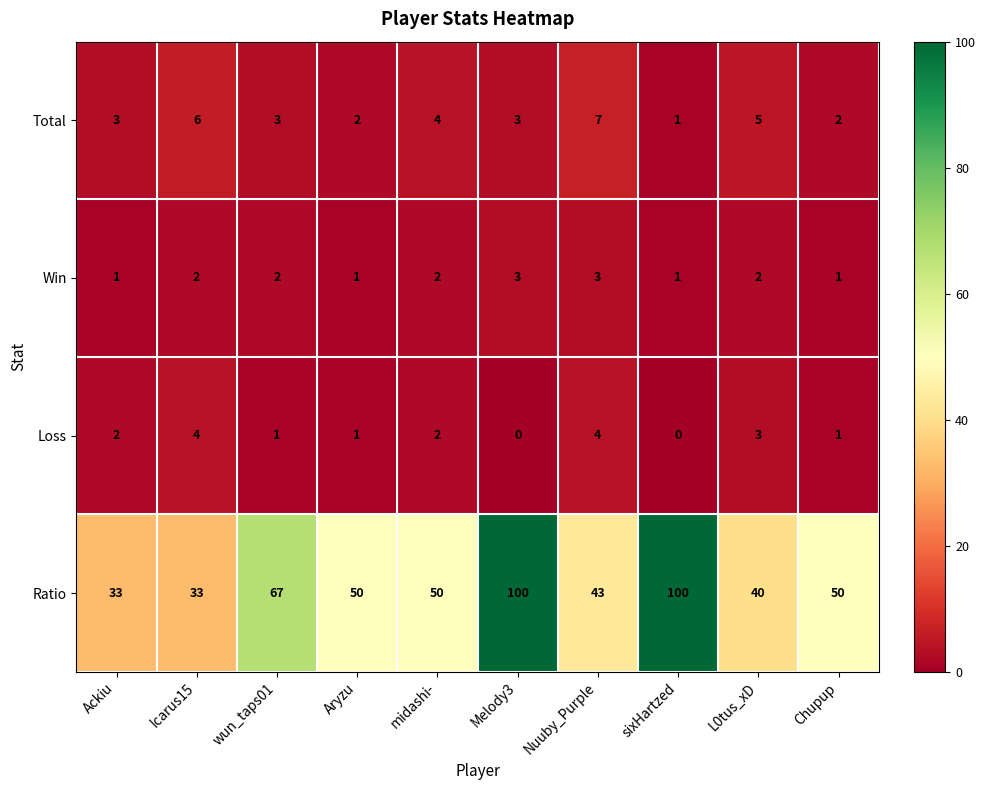

Rank the series by their maximum value, from lowest to highest.

Win, Loss, Total, Ratio